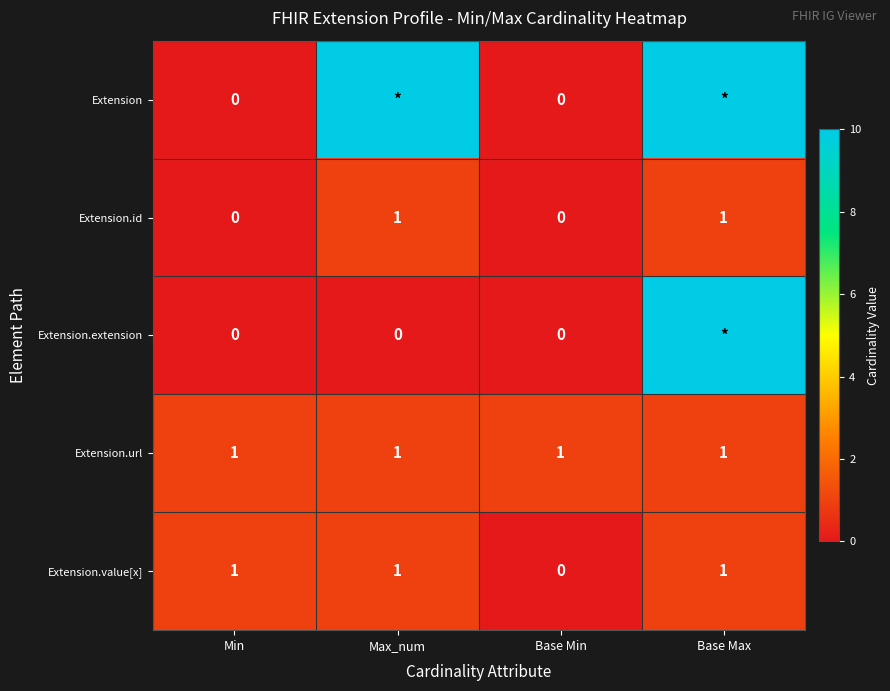

Between Min and Base Min, which series saw the biggest shift?

Extension.value[x]